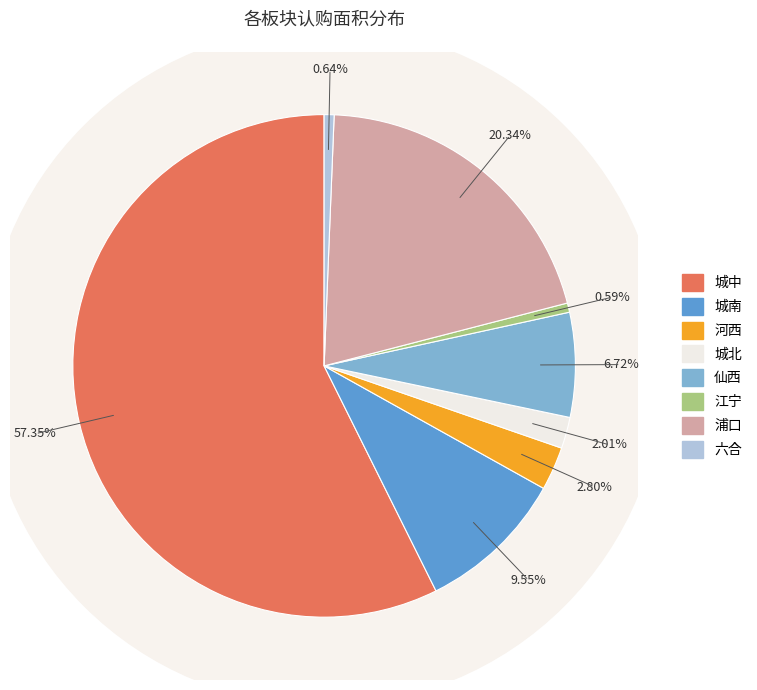

Combined, do 城南 and 江宁 account for over 50%?

No